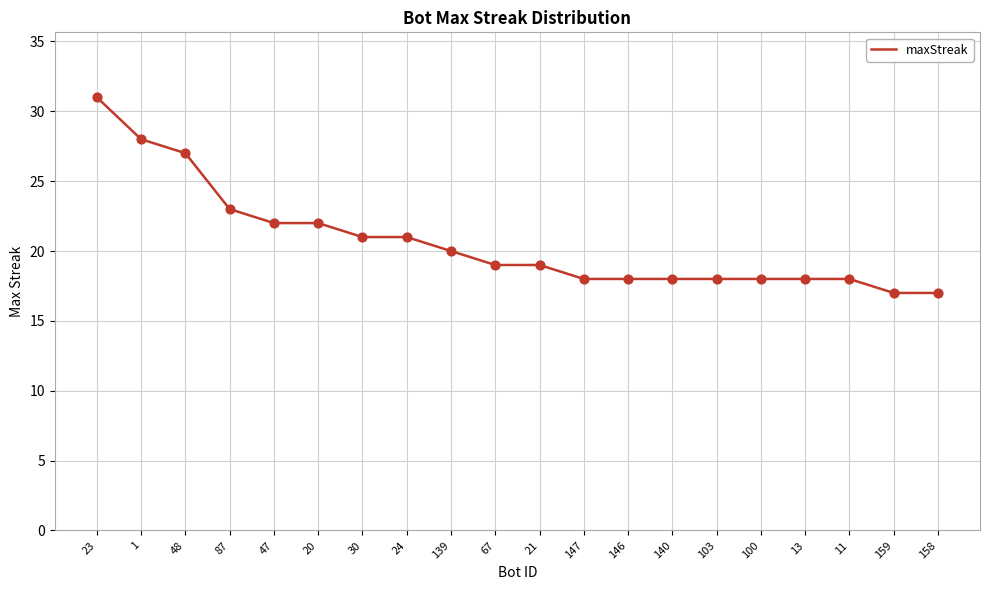

What is the ratio of the value at 20 to the value at 21?

1.2